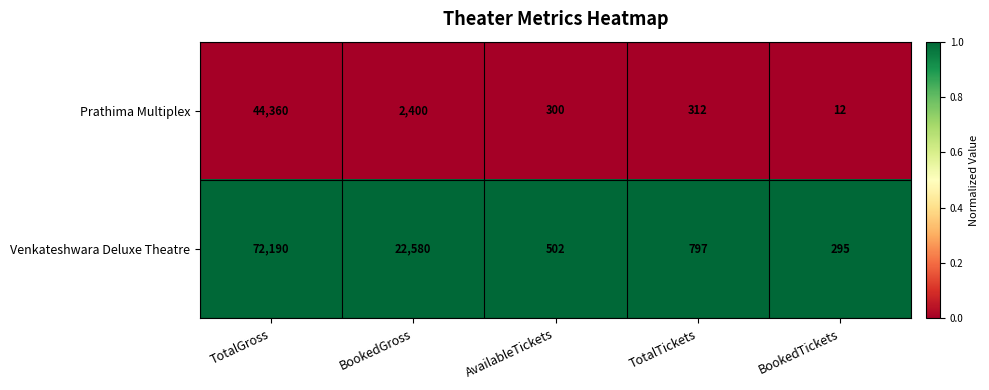

What value does the Venkateshwara Deluxe Theatre series have at TotalGross, to the nearest 100?

72200